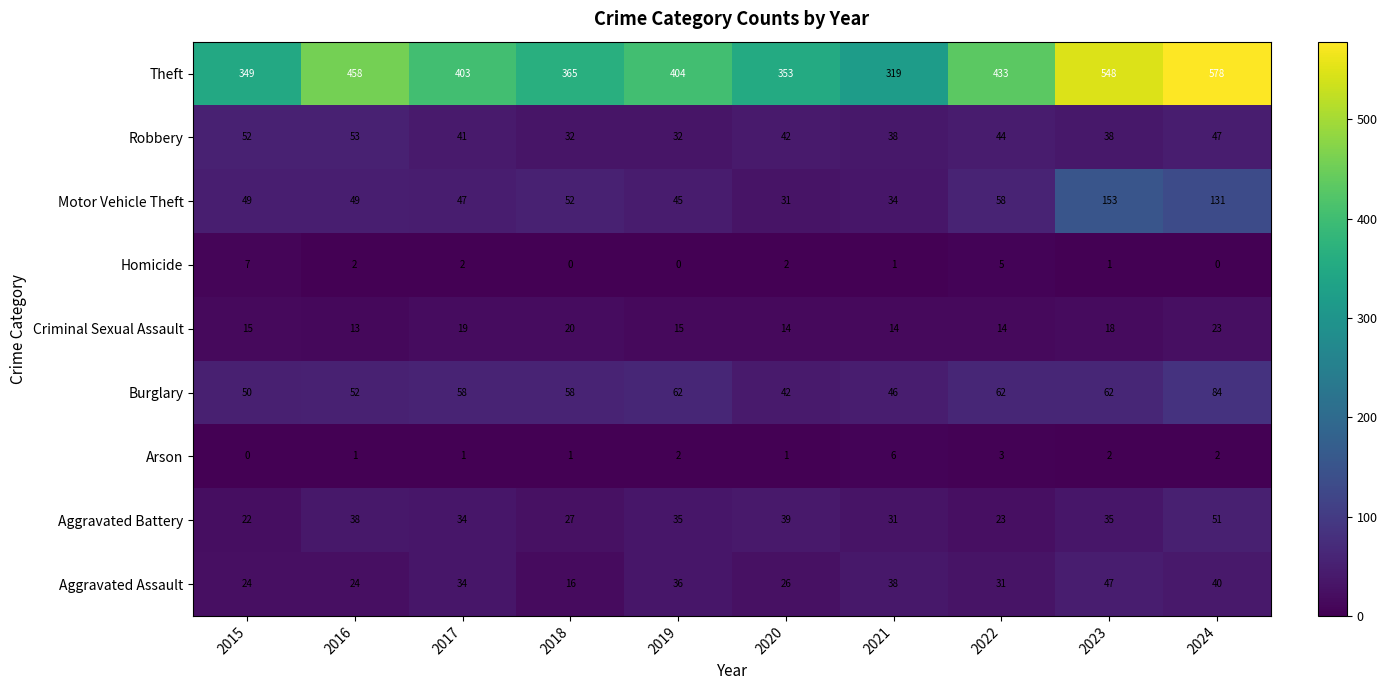

What is the difference between the maximum and second lowest values in the Burglary series?

38